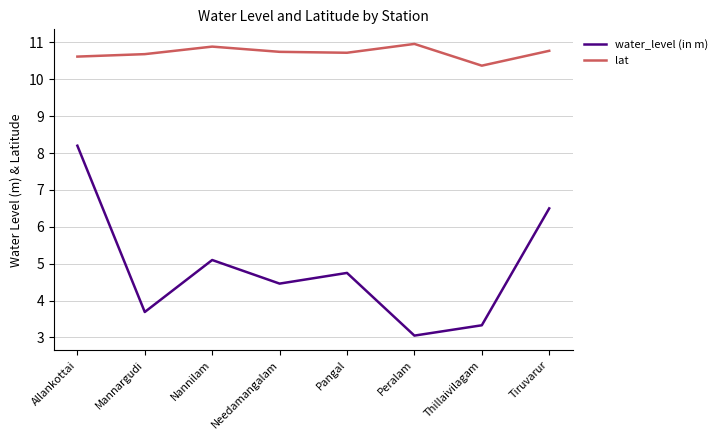

At which label does water_level (in m) reach its minimum?

Peralam